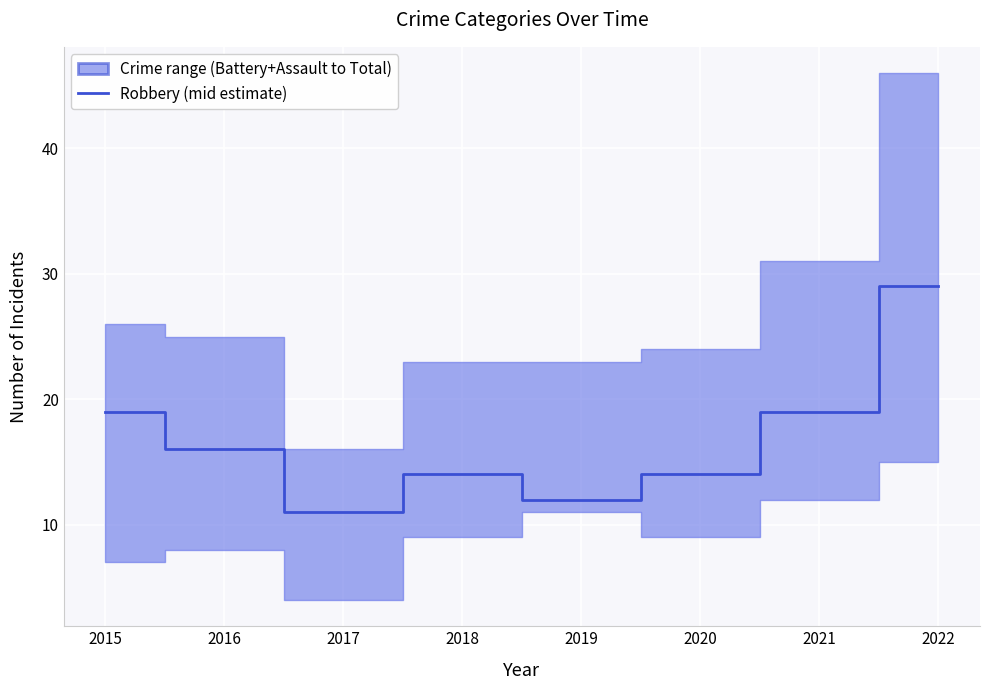

What is the approximate value at 2017, to the nearest 10?

10